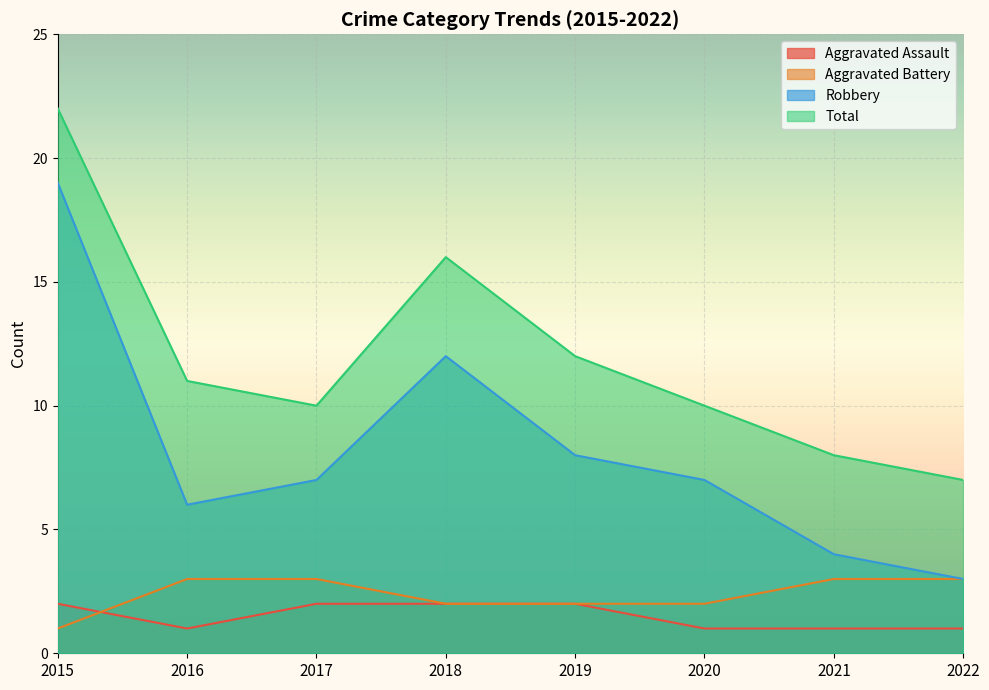

What is the minimum value for Aggravated Assault?

1